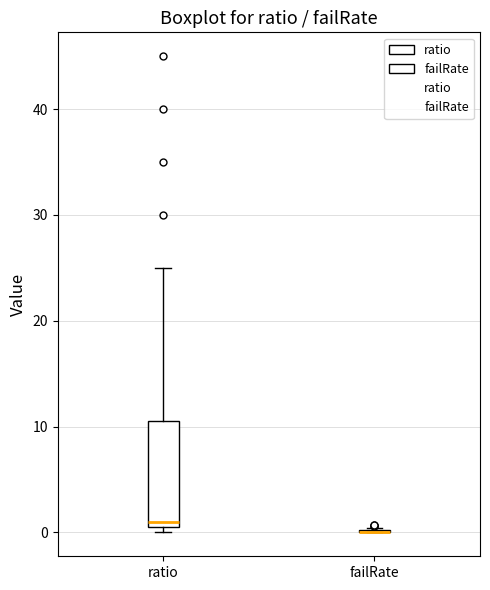

Comparing the boxes themselves (not the whiskers), which one is the tallest?

ratio